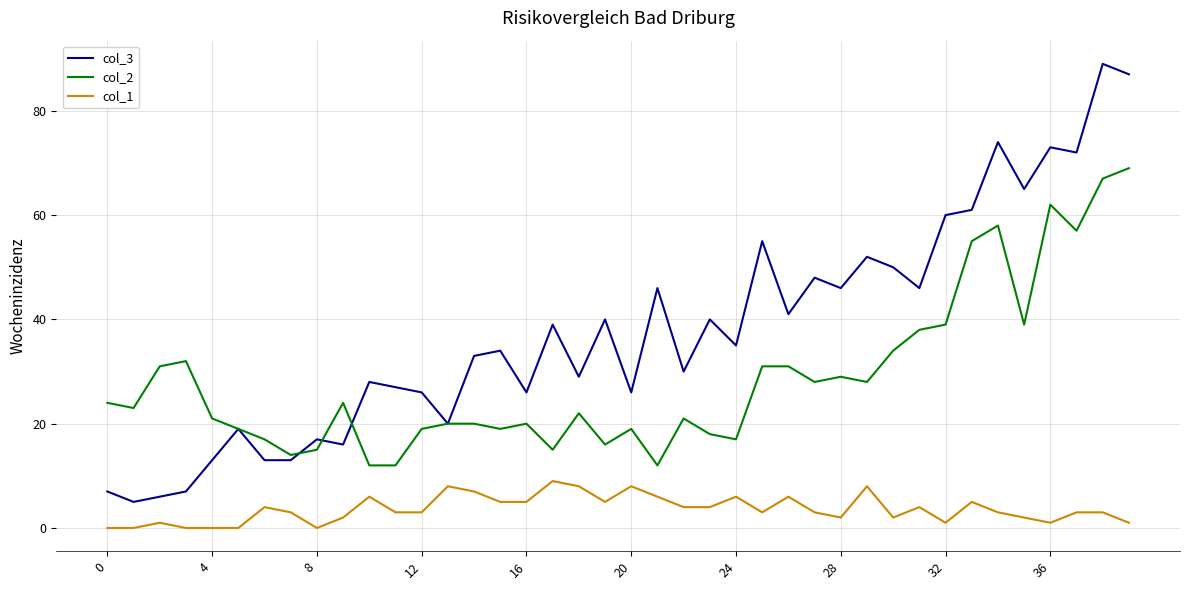

True or false: col_3 and col_1 intersect in this chart.

False